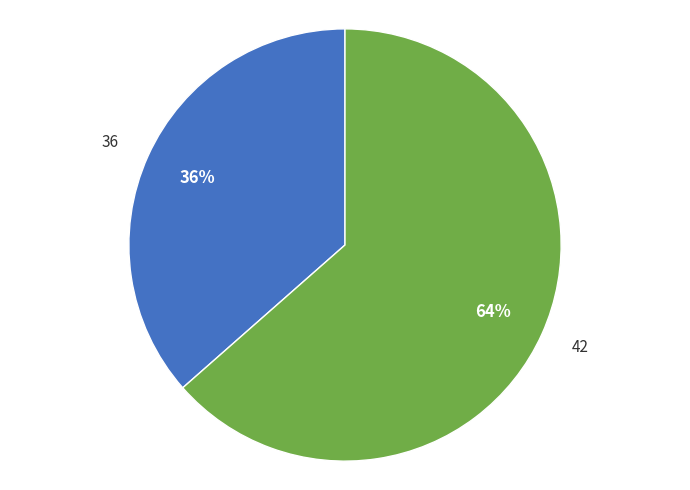

Is there any slice that represents more than half of the pie?

Yes